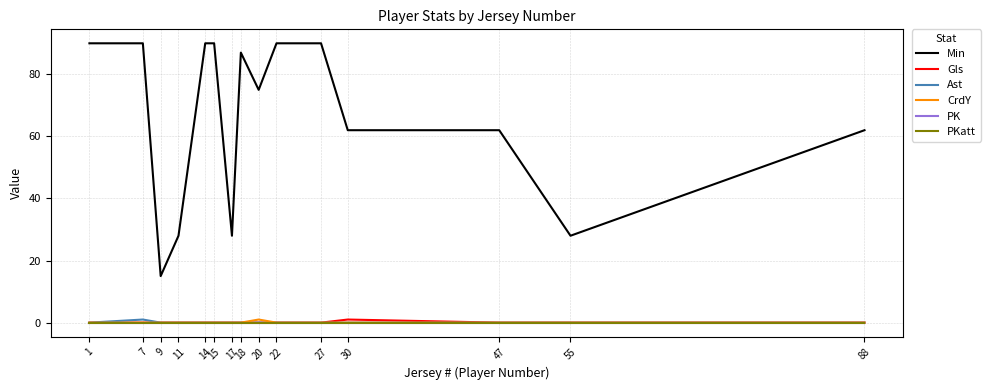

Where is PK nearest to the value 0?

1